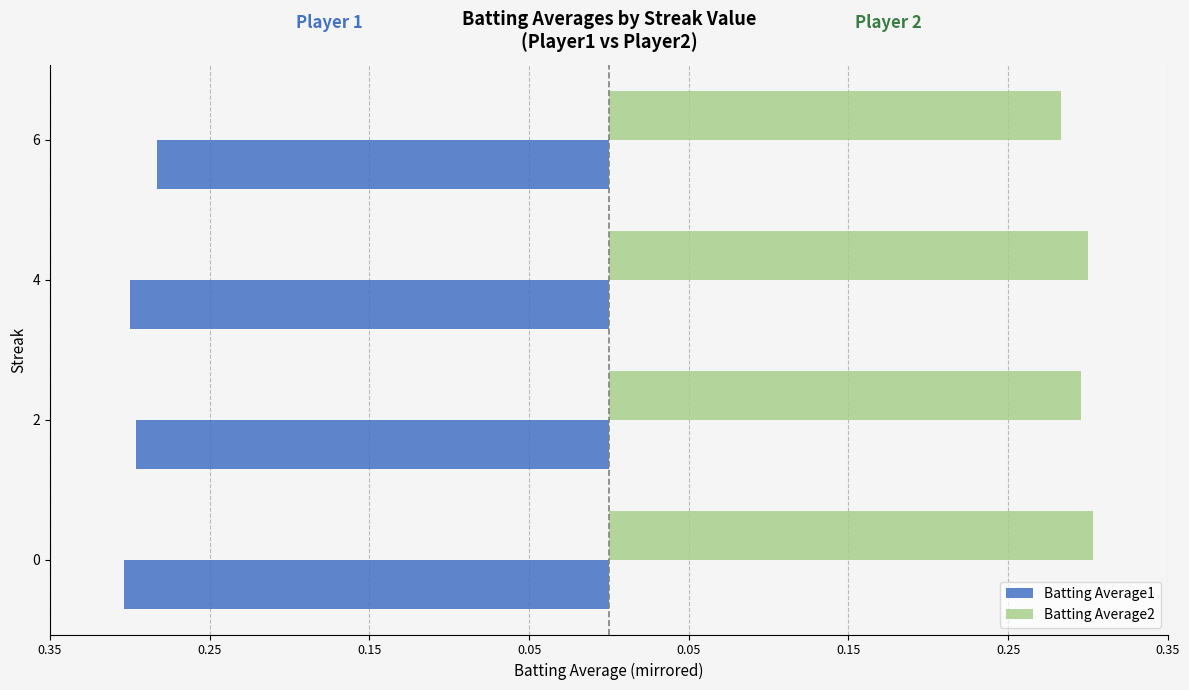

What are all the series names shown in the legend?

Batting Average1, Batting Average2